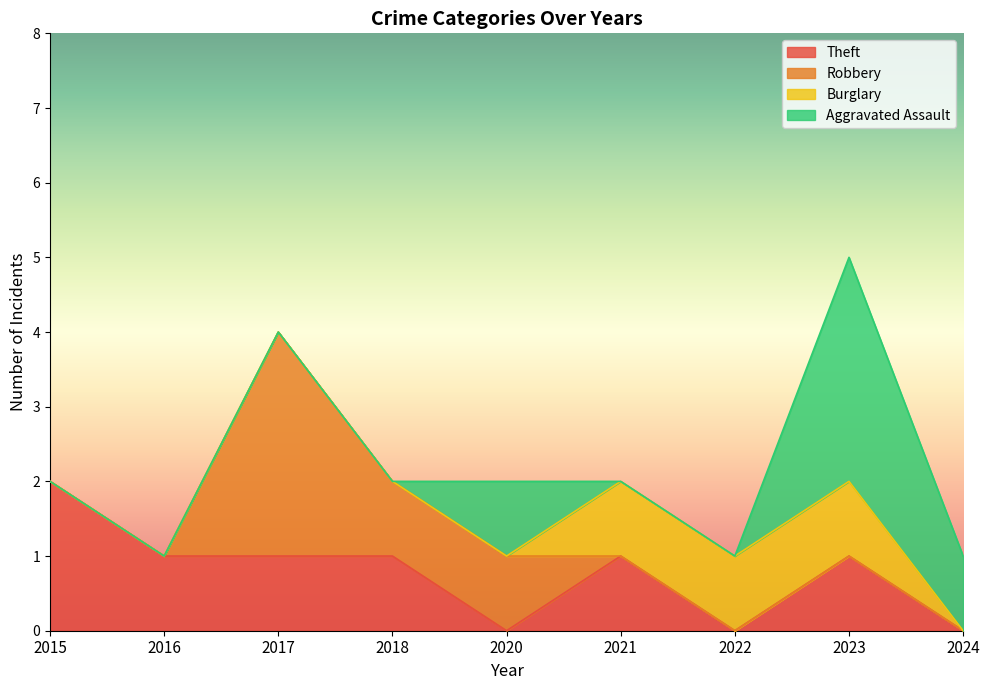

What is the value of the Aggravated Assault point at the 5th from the left?

1